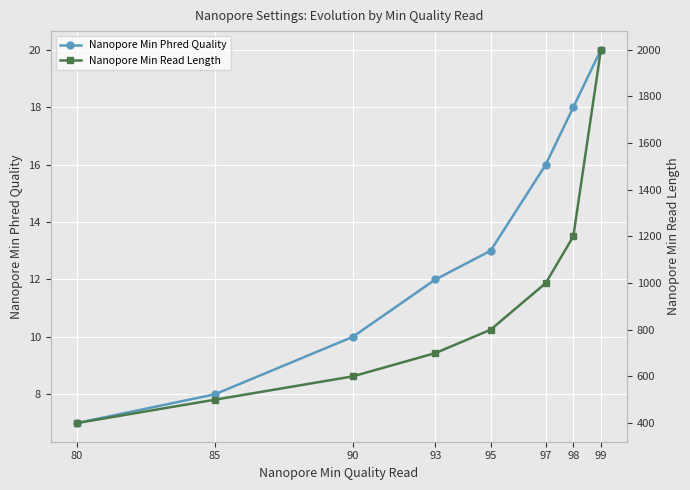

How many lines are shown in the chart?

2